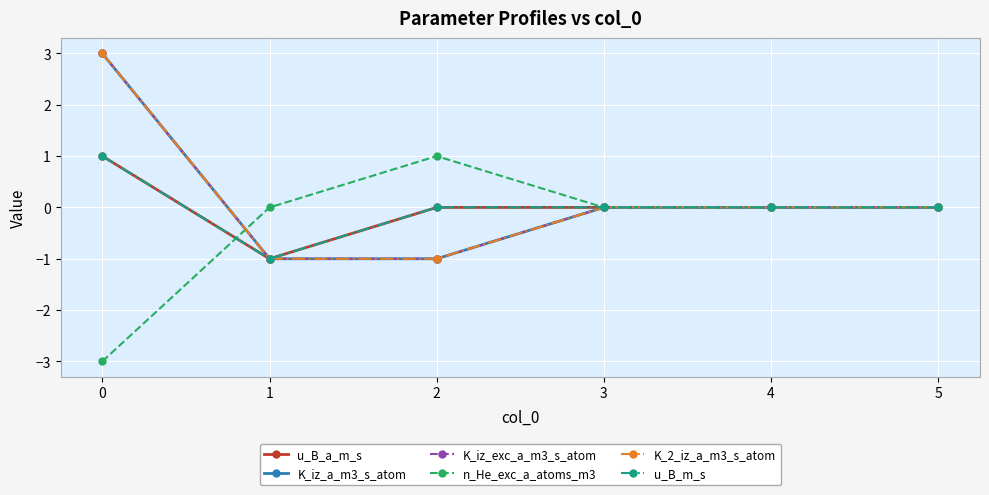

What is the minimum value shown in the chart?

-3